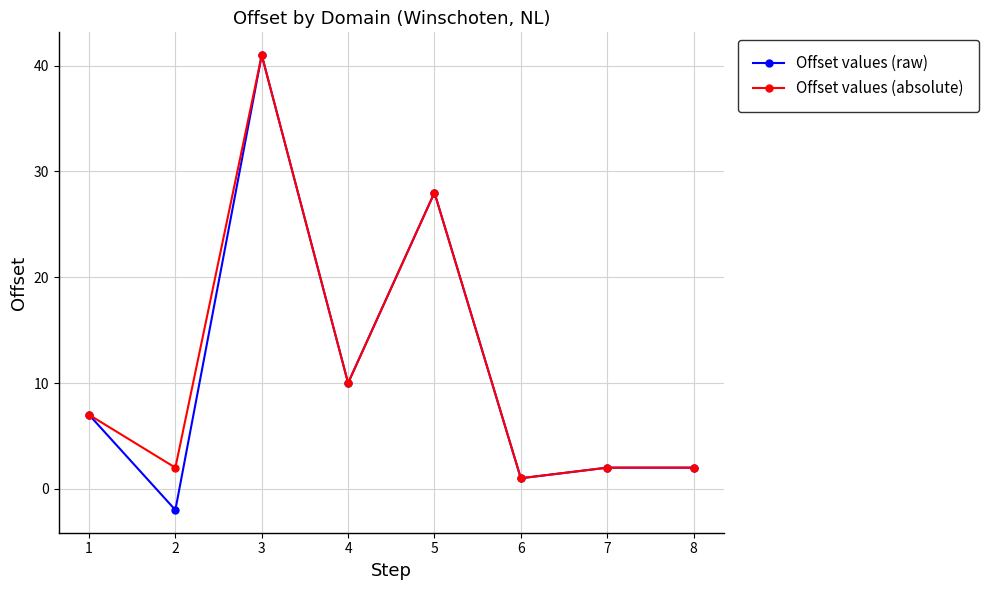

At which category does the chart reach its peak across all series?

3